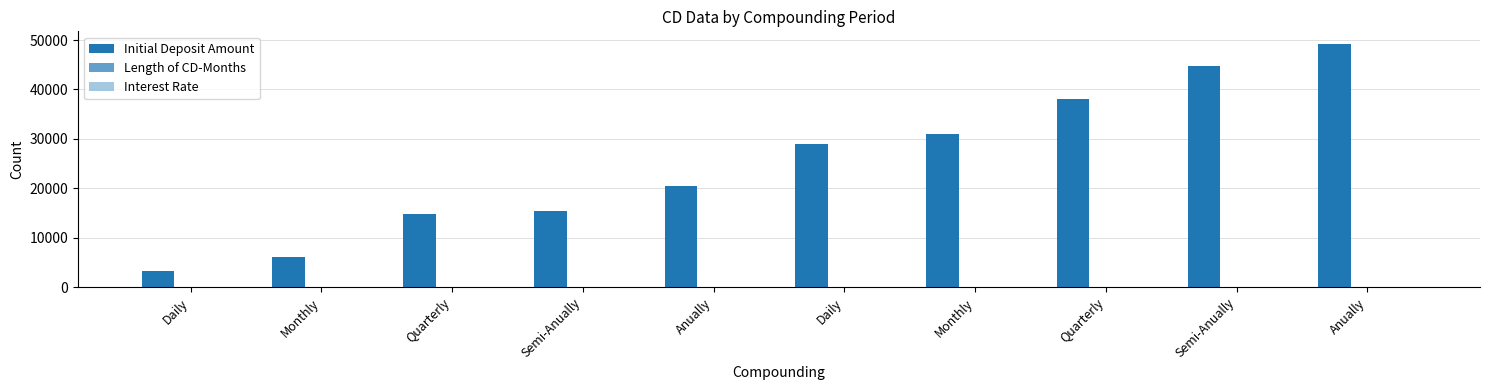

Reading left to right, what are all the values shown in this chart?

Initial Deposit Amount: 3200	6050	14900	15500	20400	29000	31000	38000	44700	49300
Length of CD-Months: 3	11	14	21	28	35	42	43	50	57
Interest Rate: 1	12	23	34	45	56	67	78	89	100